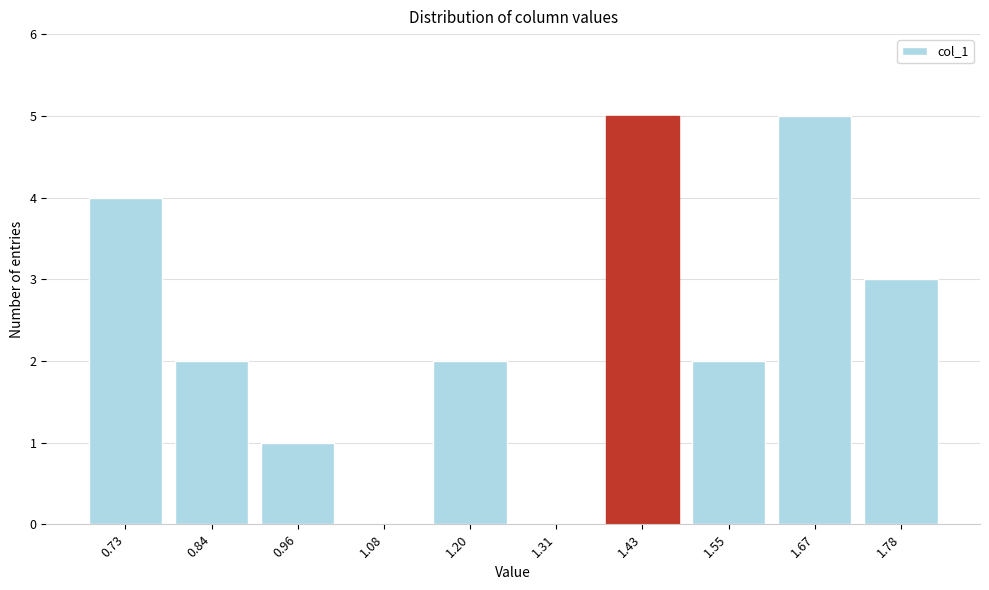

Reading left to right, transcribe all the data shown in this chart.

0.73=4	0.84=2	0.96=1	1.08=0	1.20=2	1.31=0	1.43=5	1.55=2	1.67=5	1.78=3